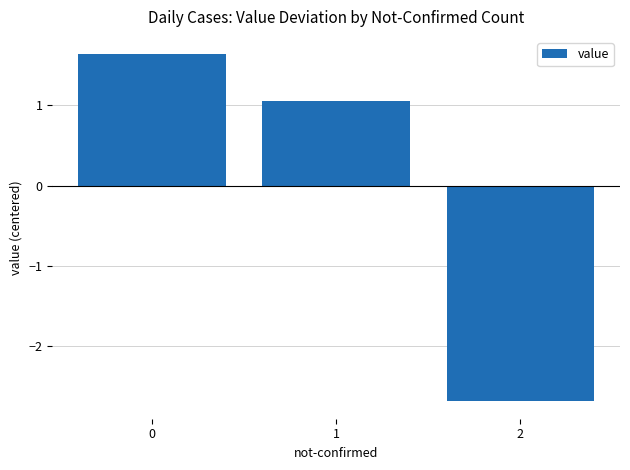

Reading left to right, what are all the values shown in this chart?

1.6	1.1	-2.7